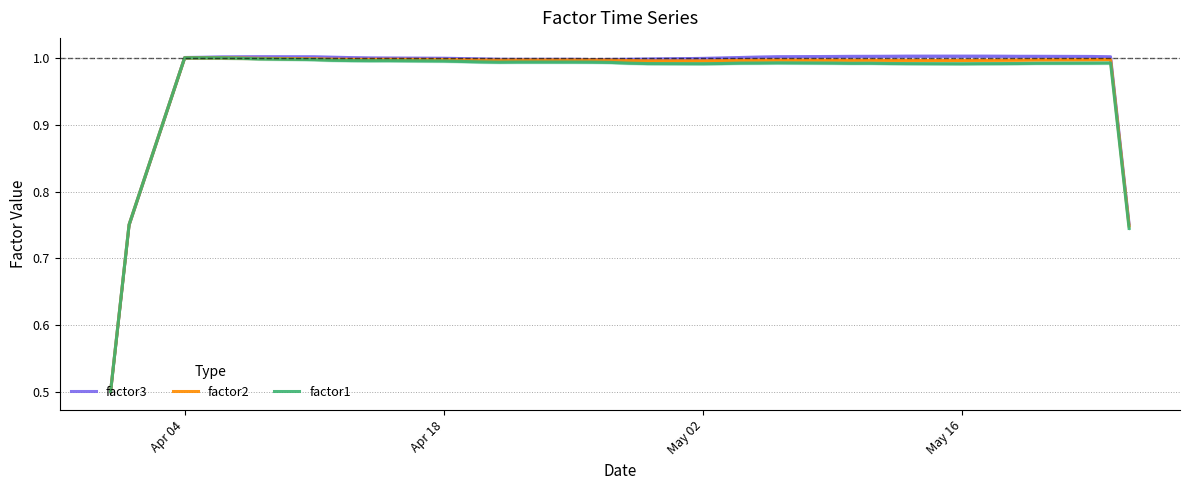

Which series has the largest total across all categories?

factor3